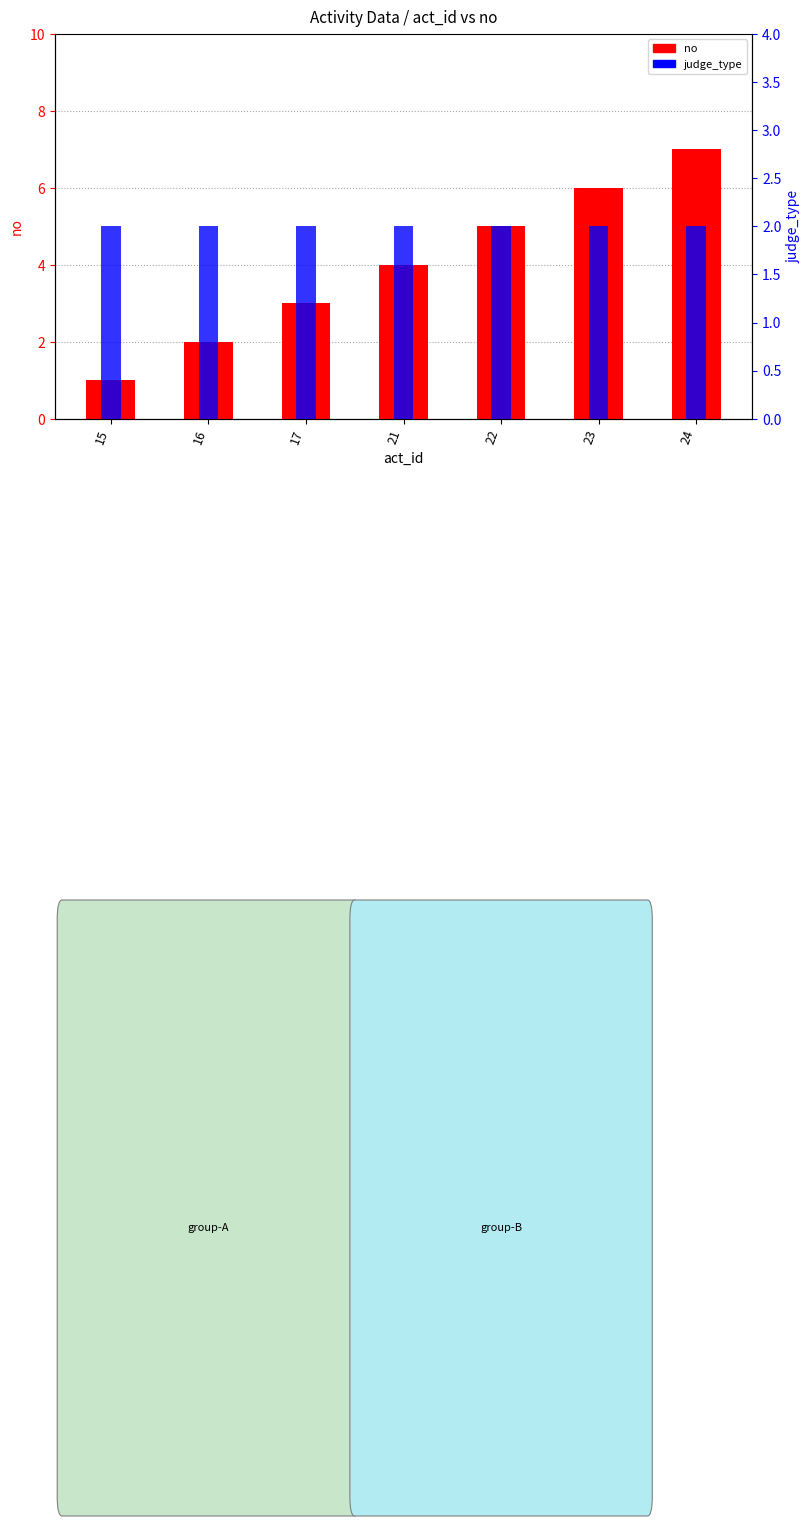

The value of no at 22 is 3. True or false?

False